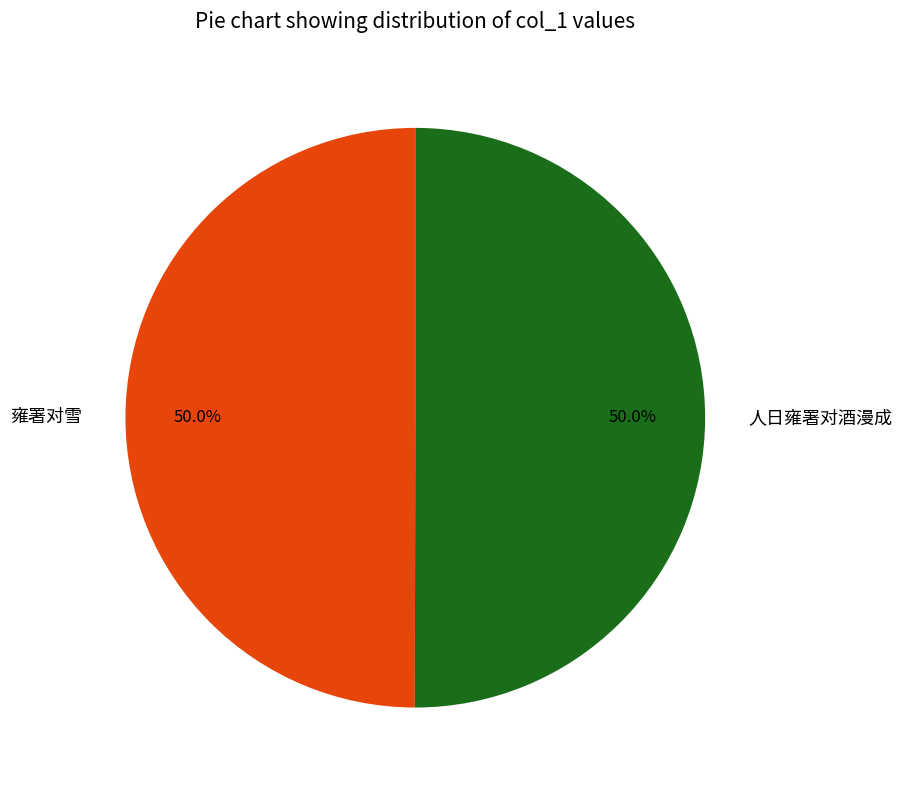

Is the sum of 雍署对雪 and 人日雍署对酒漫成 greater than half?

Yes